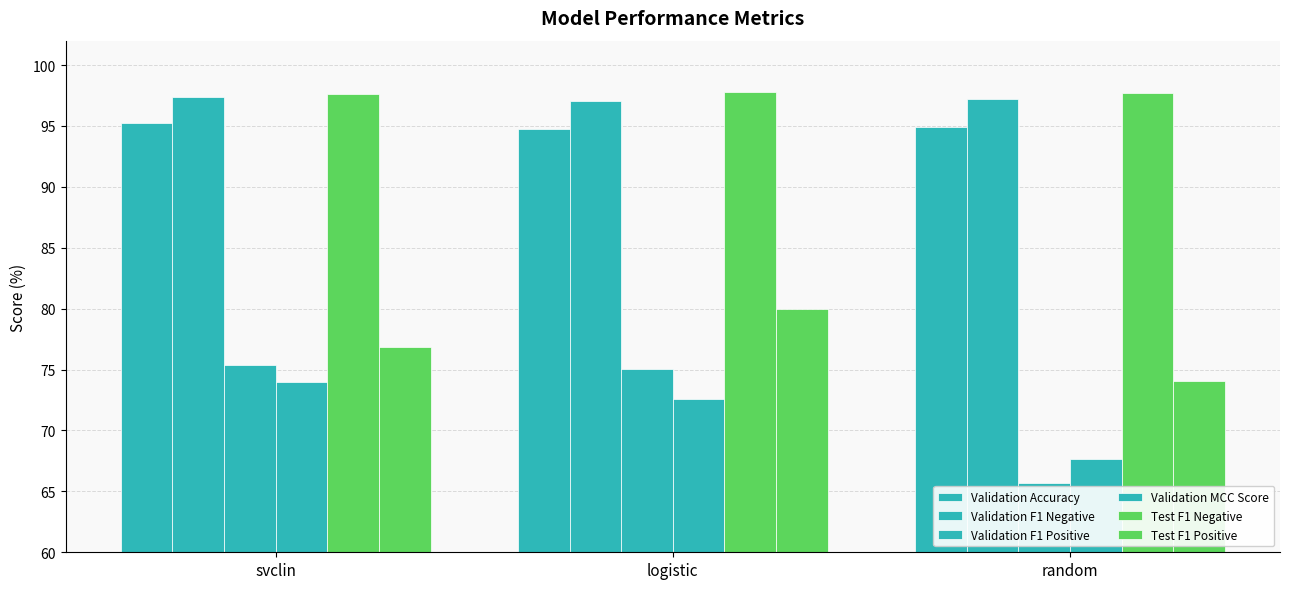

Reading left to right, list all the values displayed in this chart.

Validation Accuracy: svclin=95.3	logistic=94.8	random=94.9
Validation F1 Negative: svclin=97.4	logistic=97.1	random=97.2
Validation F1 Positive: svclin=75.4	logistic=75.0	random=65.7
Validation MCC Score: svclin=74.0	logistic=72.6	random=67.6
Test F1 Negative: svclin=97.7	logistic=97.8	random=97.7
Test F1 Positive: svclin=76.9	logistic=80.0	random=74.1